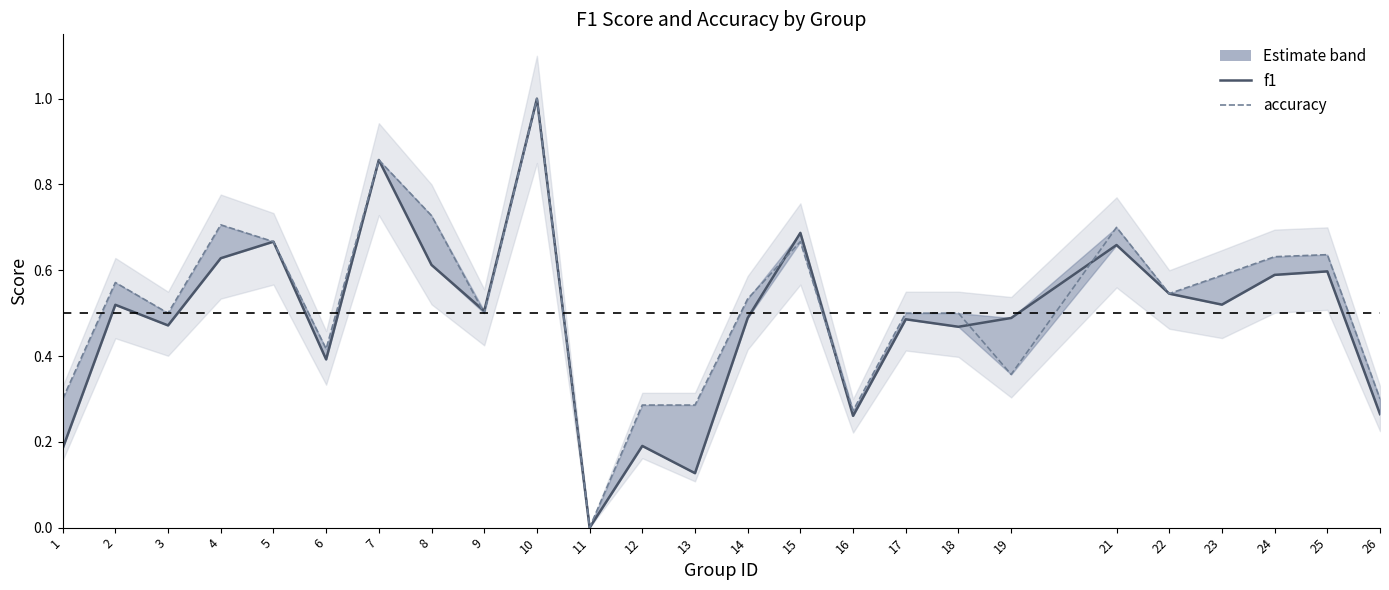

How many lines are shown in the chart?

2